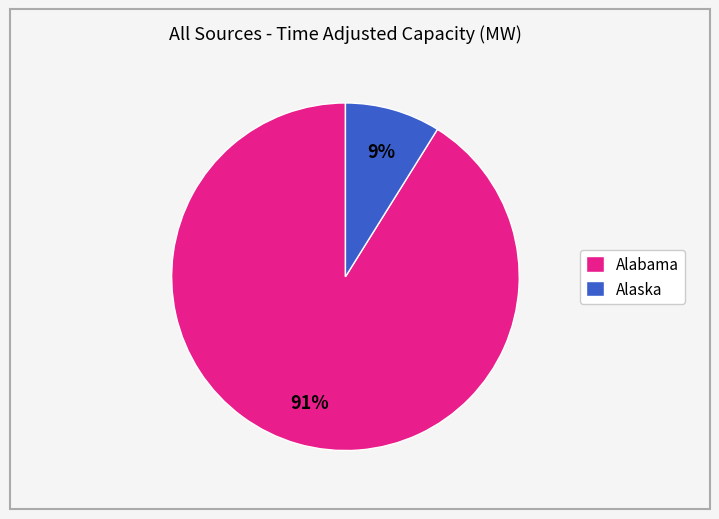

What is the smallest slice in the pie chart?

Alaska